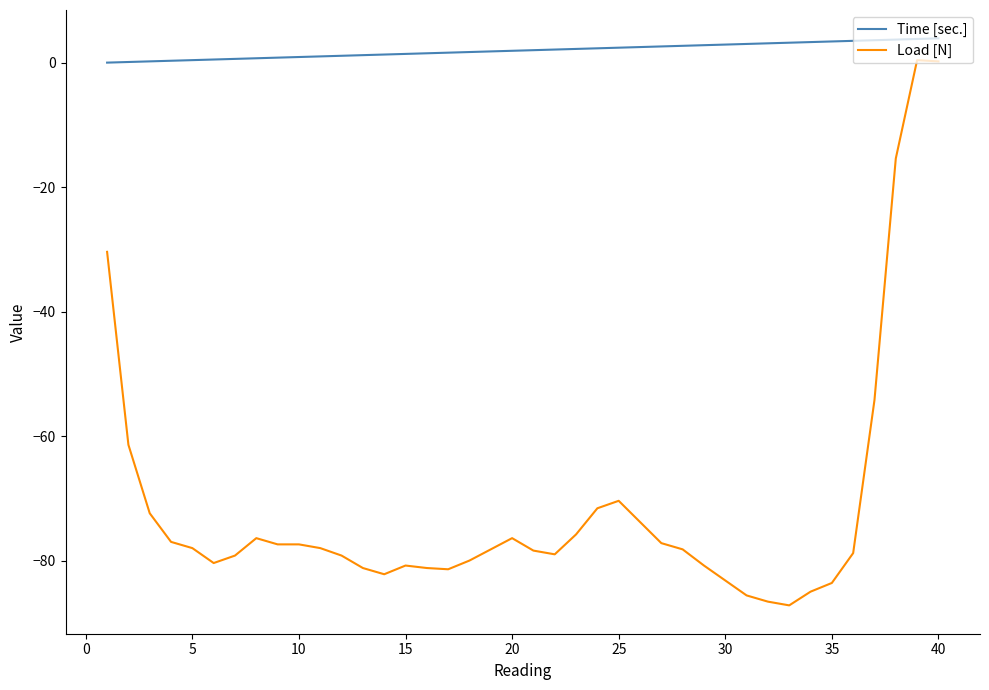

What is the difference between the maximum and minimum values in the Load [N] series?

87.6